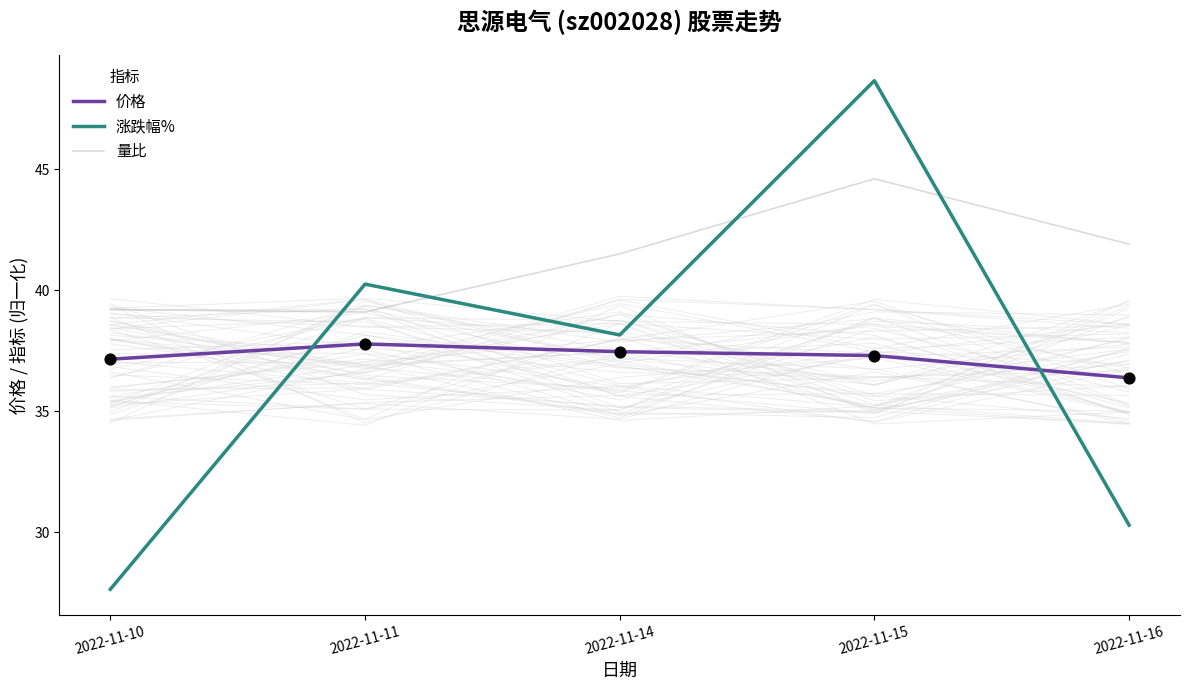

At which category is the sum across all series the highest?

2022-11-15